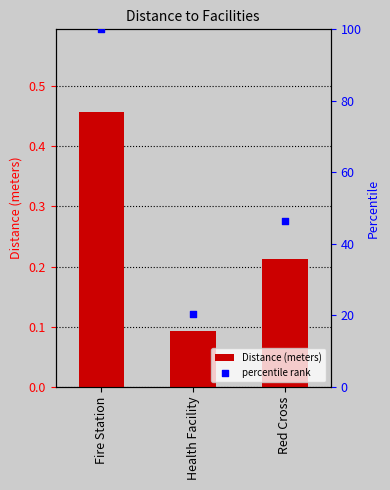

Which series has the largest total across all categories?

percentile rank